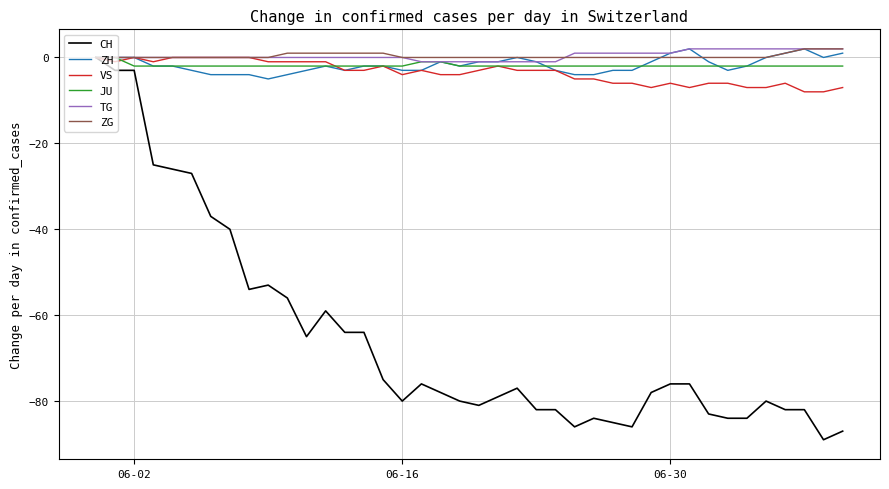

What is the smallest value displayed?

-89